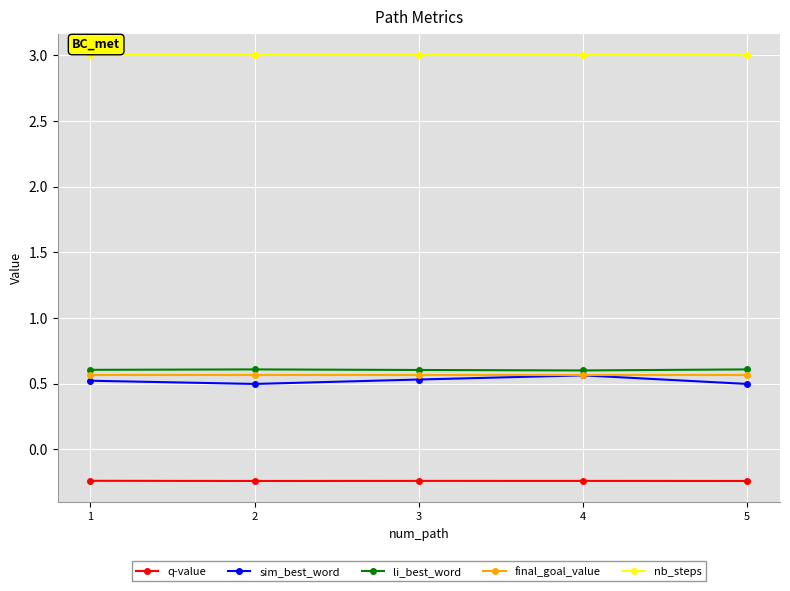

Does the chart have visible grid lines?

Yes